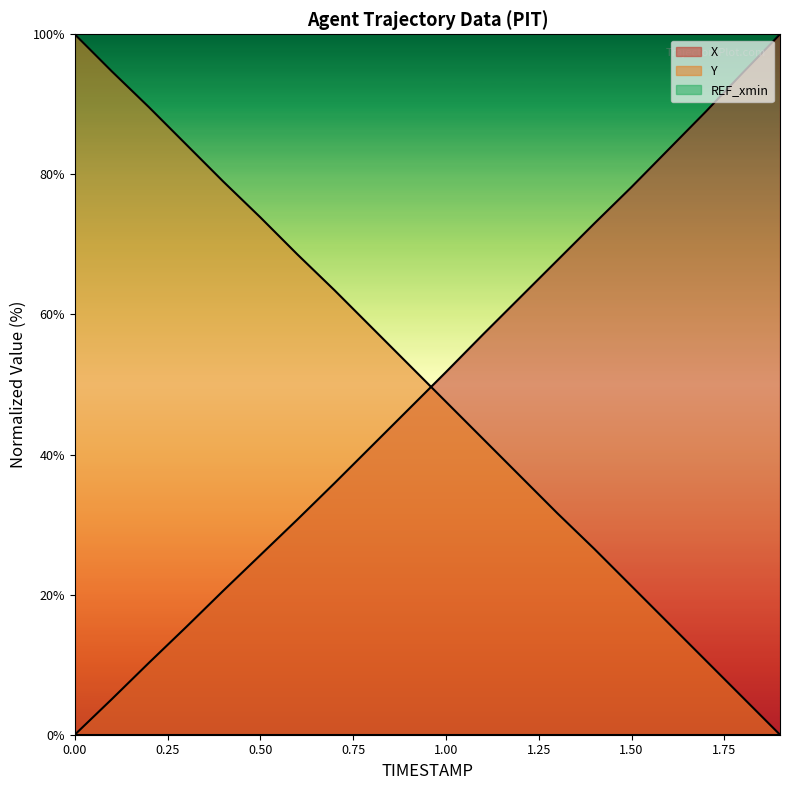

What is the sum of the X values at 0.1 and 0.4?

25.6